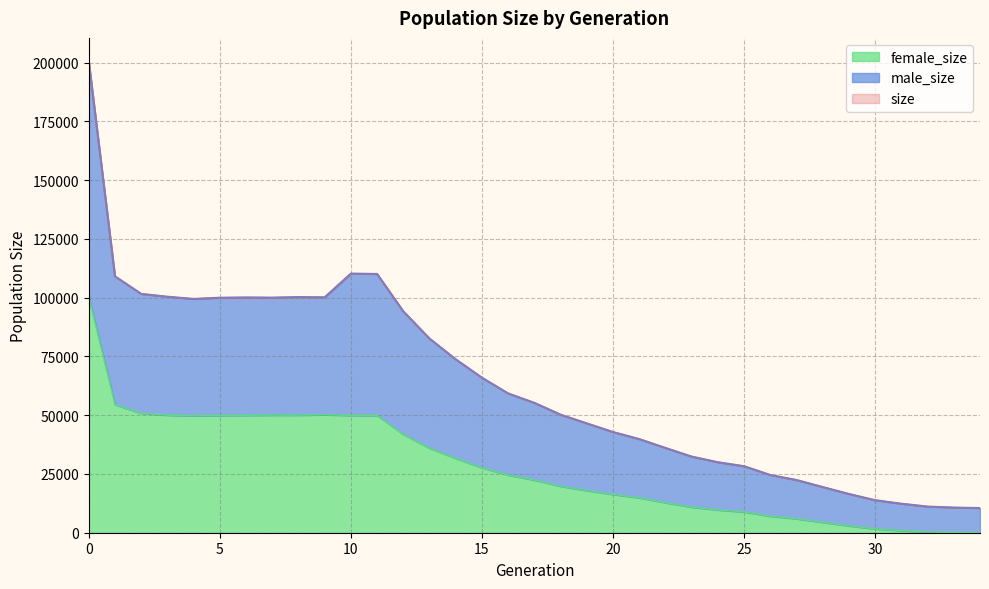

What is the value of the female_size point at the 1st from the left?

100125